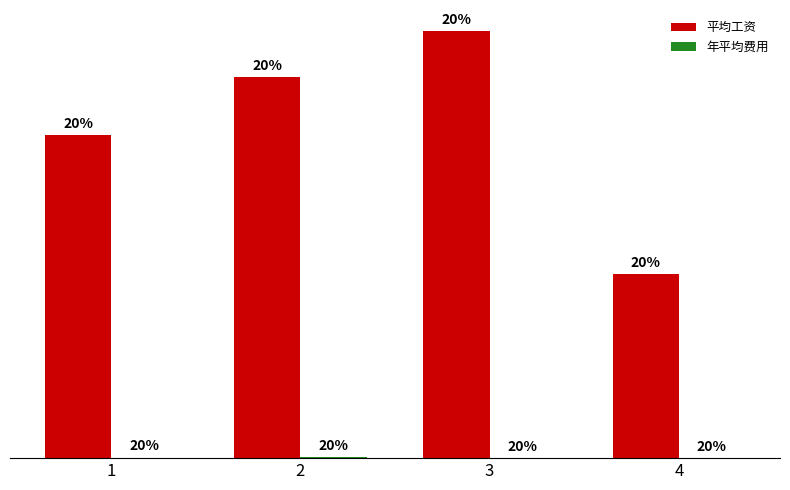

What is the approximate value of 平均工资 at 4?

1789.3